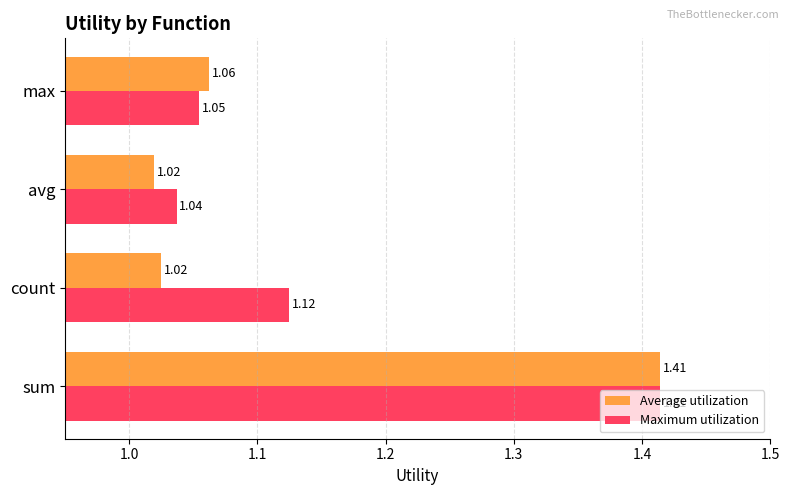

What is the average value of the Maximum utilization series?

1.2